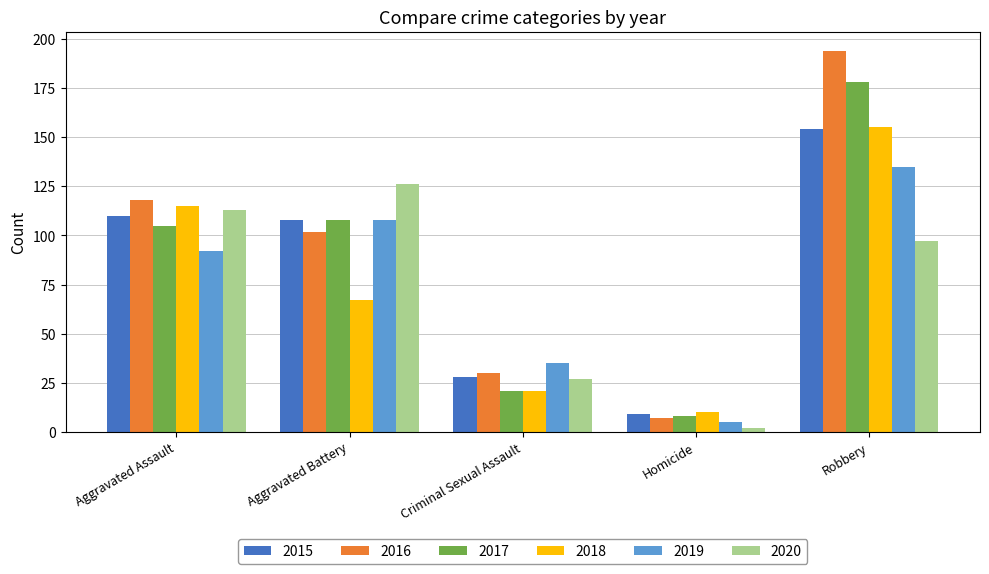

What is the difference between the maximum and minimum values in the 2018 series?

145